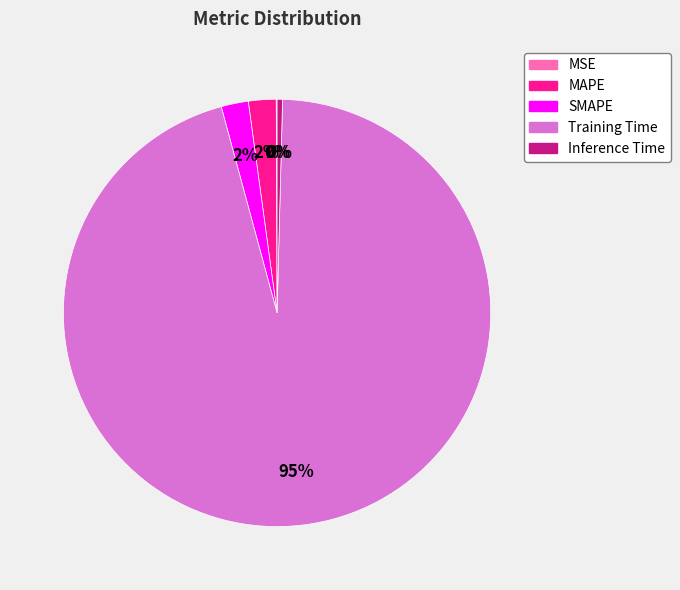

Which slice is the largest?

Training Time